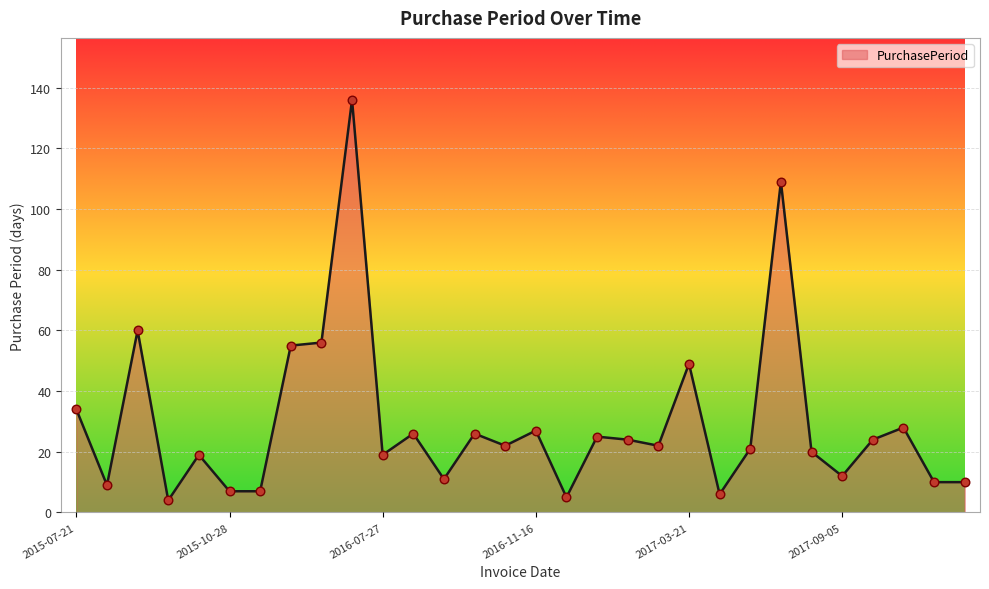

What is the difference between the maximum and minimum values?

132